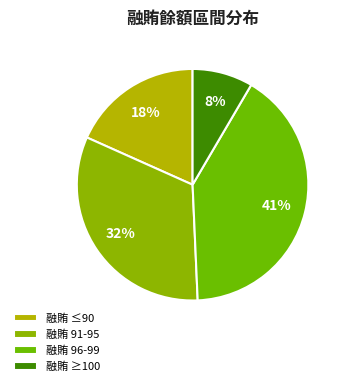

How many segments does this pie chart have?

4